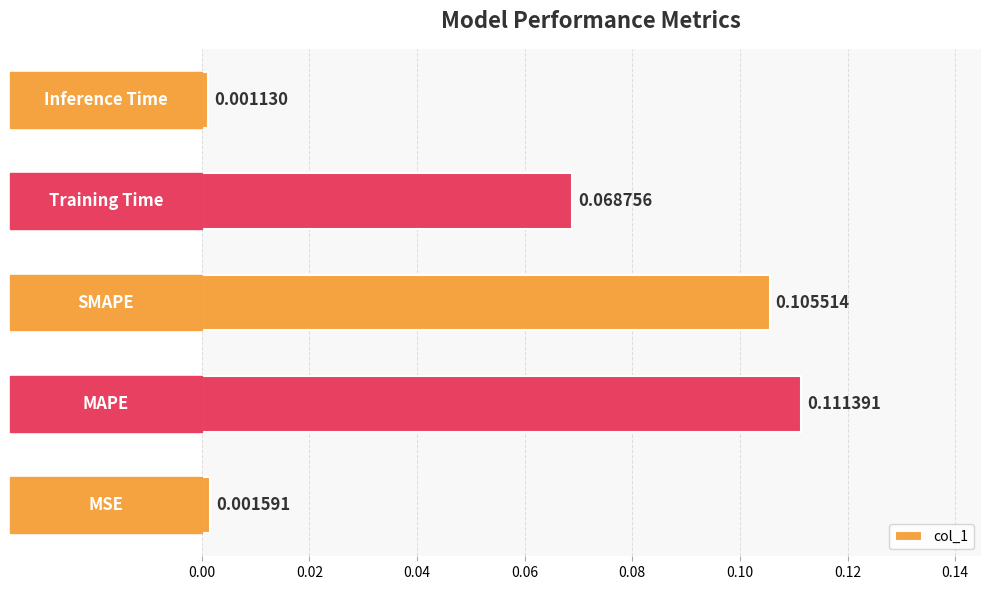

What is the sum of all values?

0.3